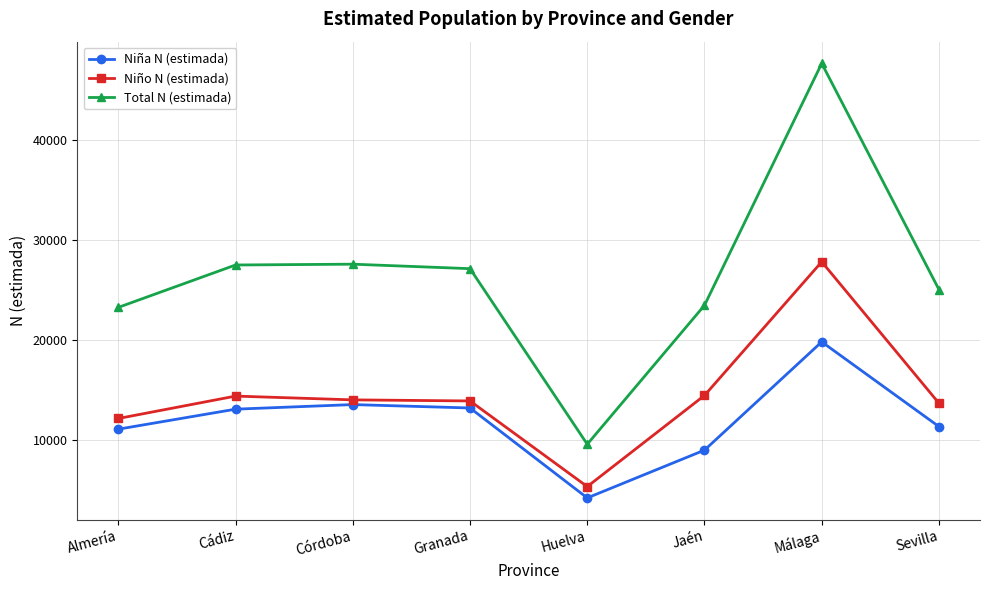

What is the value of the Niña N (estimada) point at the 4th from the left?

13231